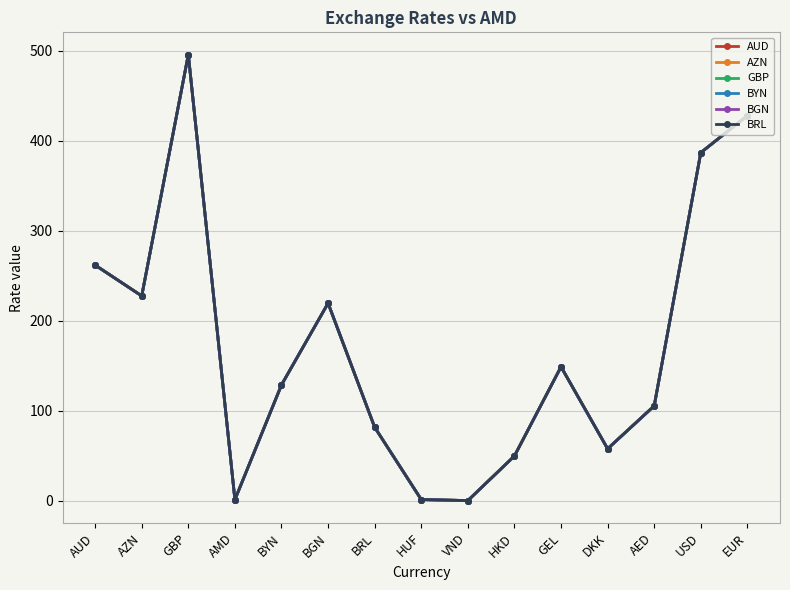

Is this an area chart (filled region under the line)?

No